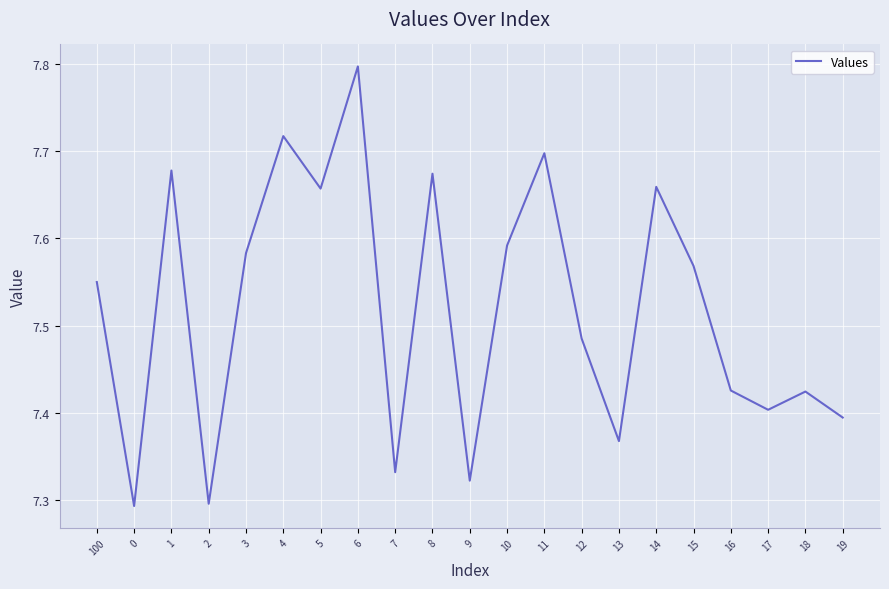

True or false: the data shows 3.5 at 4.

False